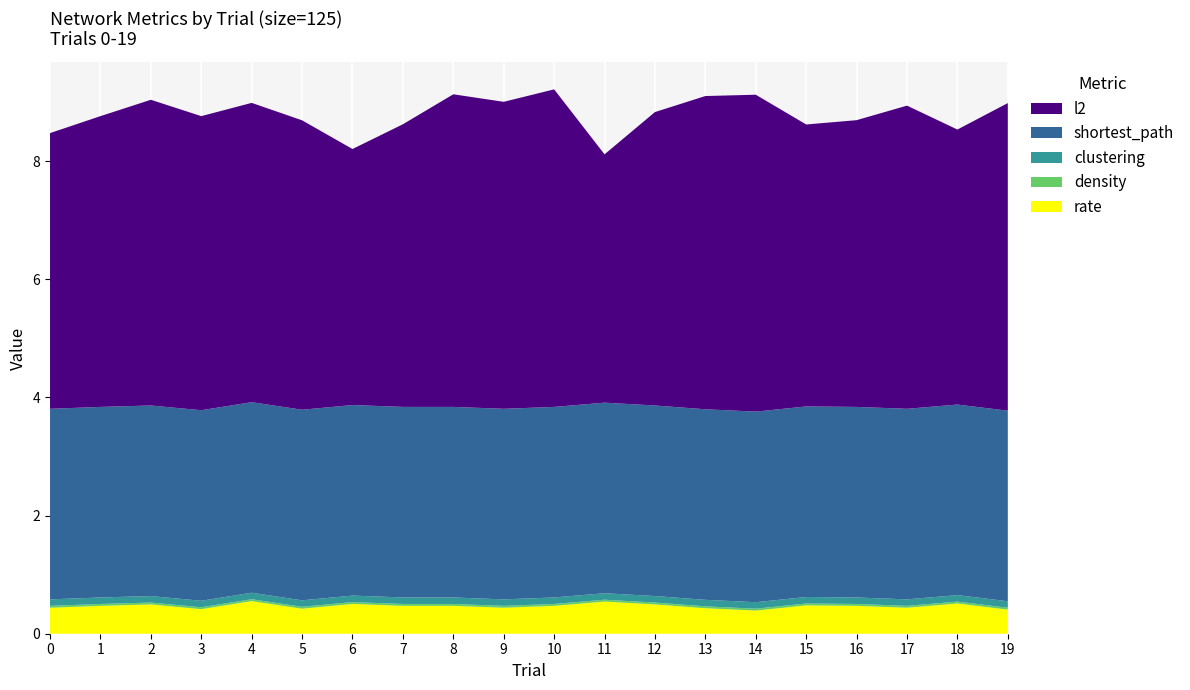

Reading right to left, list all the values displayed in this chart.

rate: 19=0.4	18=0.5	17=0.4	16=0.5	15=0.5	14=0.4	13=0.4	12=0.5	11=0.5	10=0.5	9=0.4	8=0.5	7=0.5	6=0.5	5=0.4	4=0.6	3=0.4	2=0.5	1=0.5	0=0.4
density: 19=0.0	18=0.0	17=0.0	16=0.0	15=0.0	14=0.0	13=0.0	12=0.0	11=0.0	10=0.0	9=0.0	8=0.0	7=0.0	6=0.0	5=0.0	4=0.0	3=0.0	2=0.0	1=0.0	0=0.0
clustering: 19=0.1	18=0.1	17=0.1	16=0.1	15=0.1	14=0.1	13=0.1	12=0.1	11=0.1	10=0.1	9=0.1	8=0.1	7=0.1	6=0.1	5=0.1	4=0.1	3=0.1	2=0.1	1=0.1	0=0.1
shortest_path: 19=3.2	18=3.2	17=3.2	16=3.2	15=3.2	14=3.2	13=3.2	12=3.2	11=3.2	10=3.2	9=3.2	8=3.2	7=3.2	6=3.2	5=3.2	4=3.2	3=3.2	2=3.2	1=3.2	0=3.2
l2: 19=5.2	18=4.7	17=5.1	16=4.9	15=4.8	14=5.4	13=5.3	12=5.0	11=4.2	10=5.4	9=5.2	8=5.3	7=4.8	6=4.3	5=4.9	4=5.1	3=5.0	2=5.2	1=4.9	0=4.7